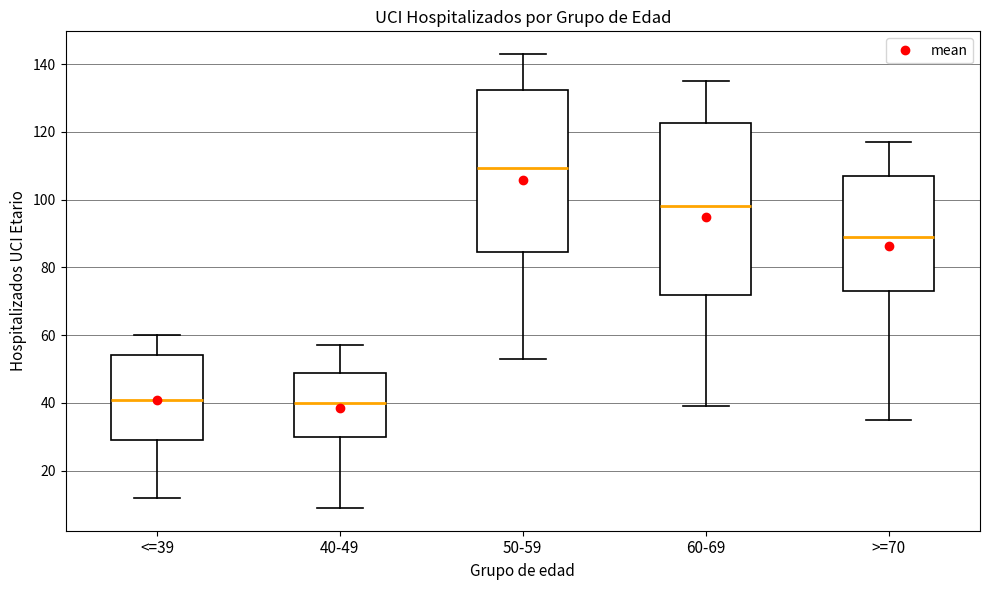

Where is the upper edge of the box for >=70 on the y-axis? The values are not printed on the chart, so give them approximately, as read against the axis.

108